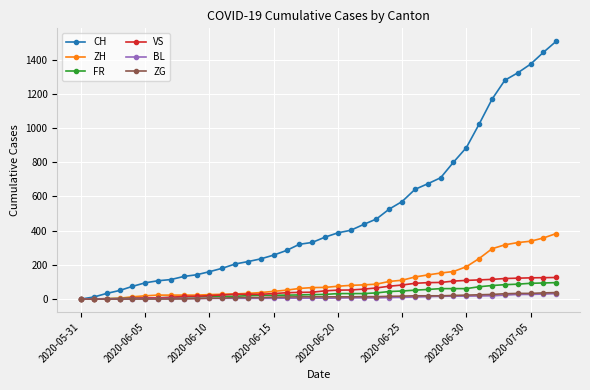

Does the chart have visible grid lines?

Yes